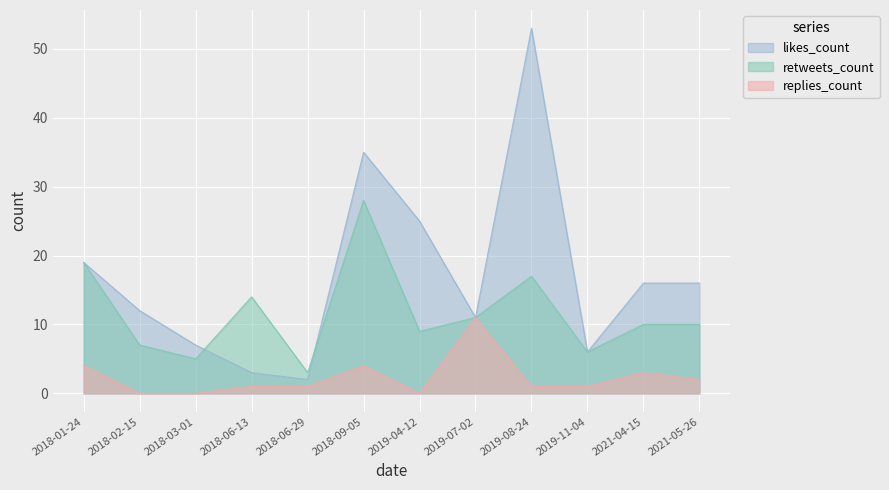

Reading left to right, extract all data points from this chart.

replies_count: 4	0	0	1	1	4	0	11	1	1	3	2
retweets_count: 19	7	5	14	3	28	9	11	17	6	10	10
likes_count: 19	12	7	3	2	35	25	11	53	6	16	16